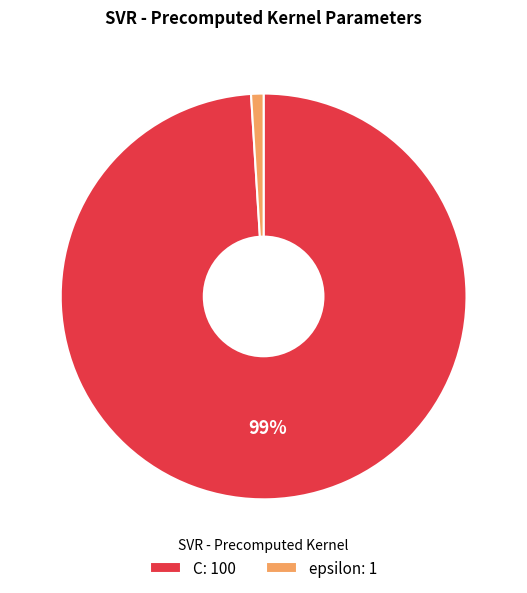

To the nearest percent, what percentage of the pie is C?

99%